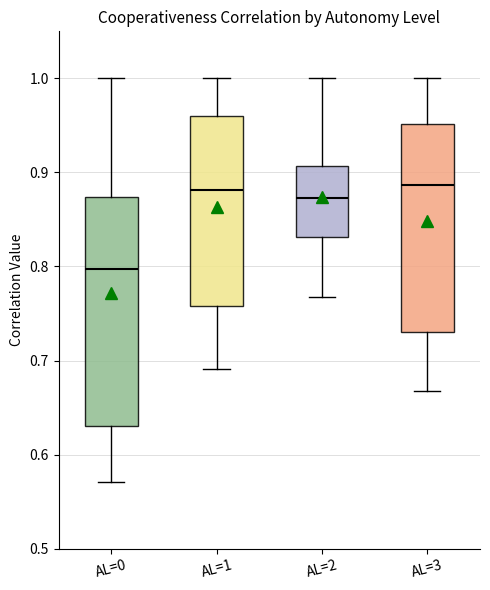

Which box is the tallest, from its lower edge to its upper edge?

AL=0